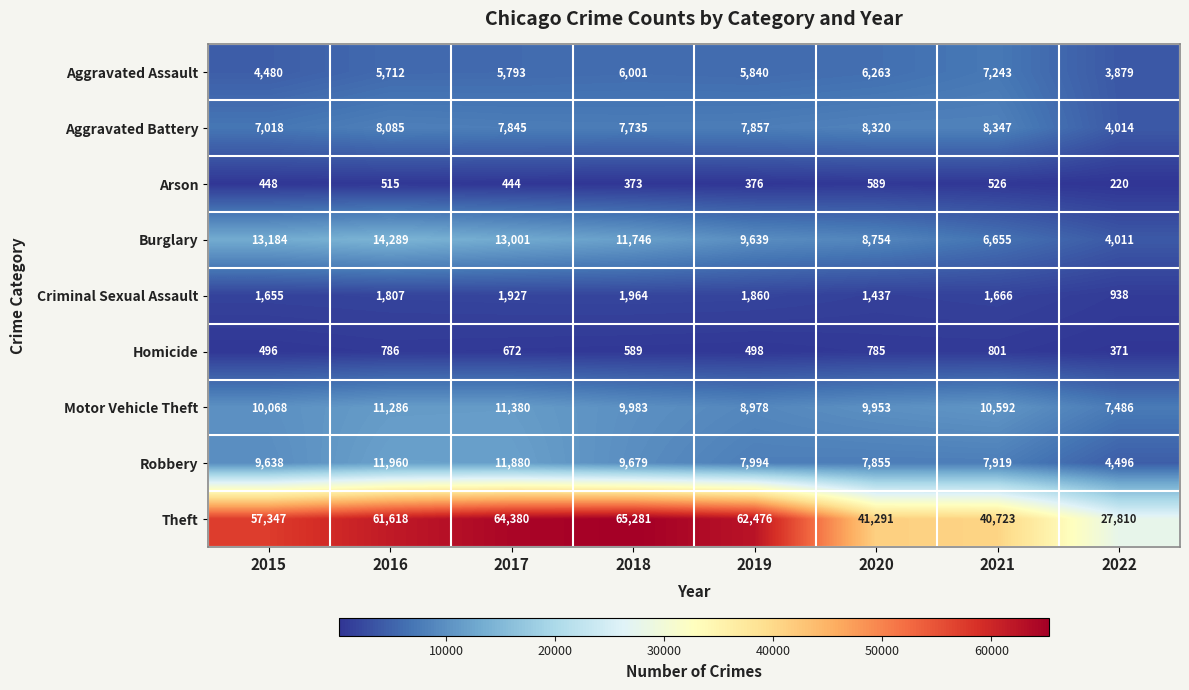

Which series changed the most between 2016 and 2020?

Theft